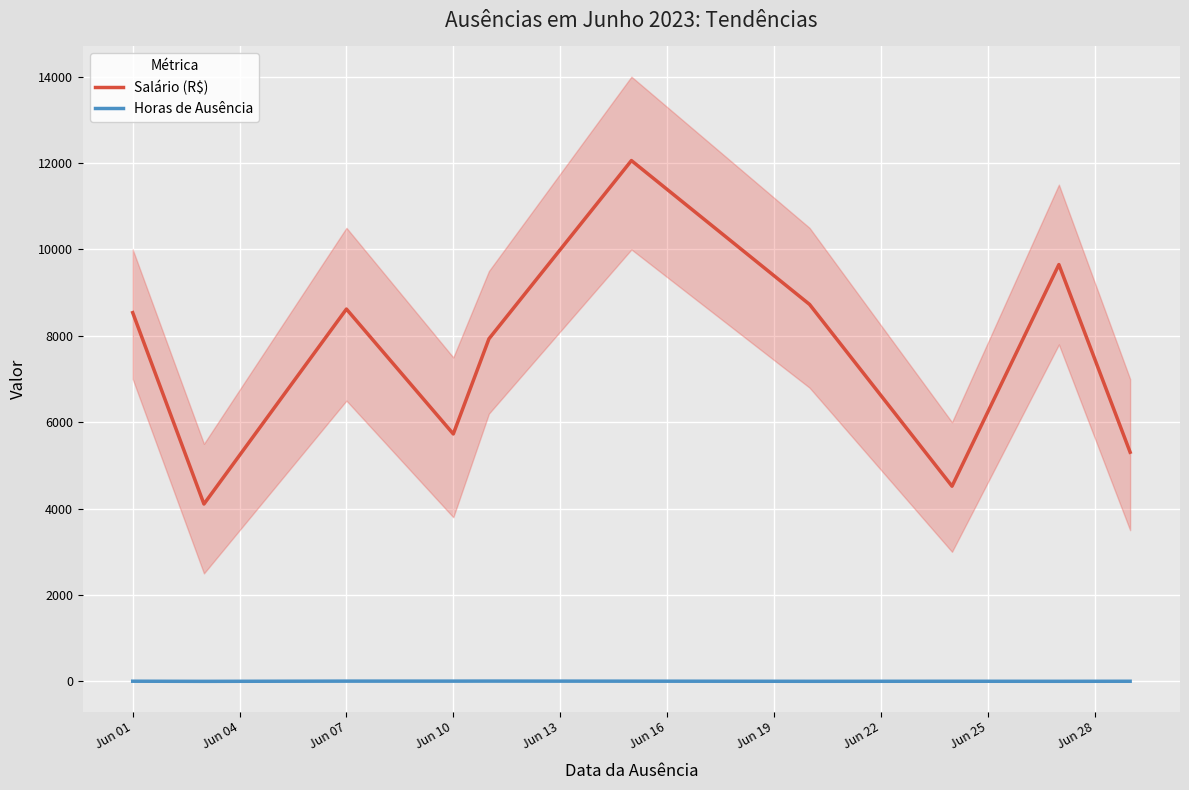

What is the value of the Salário (R$) point at the 1st from the left?

8537.0